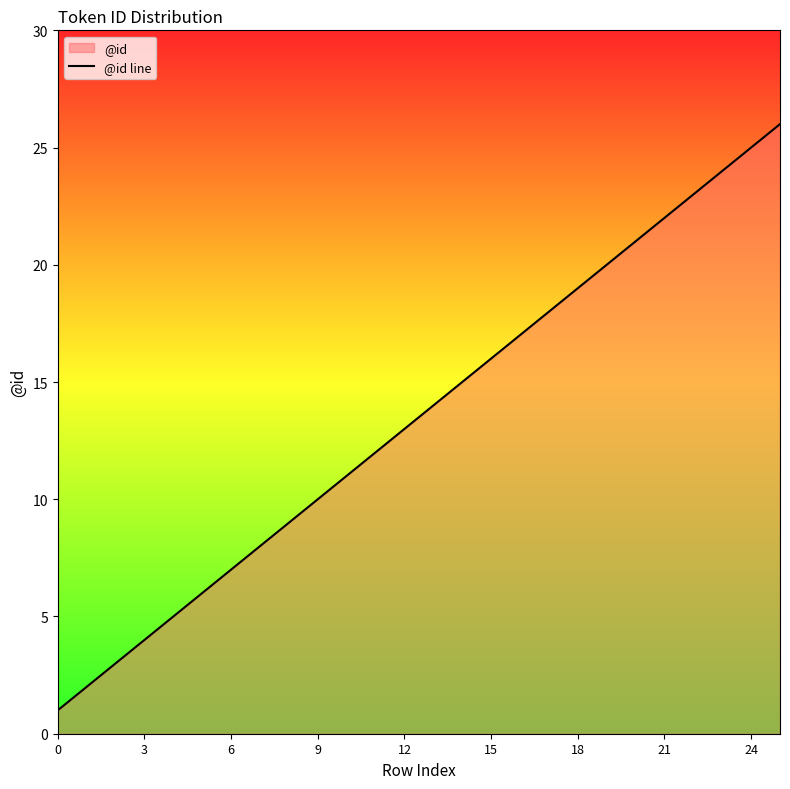

True or false: there are more than 0 points higher than both neighbors.

False